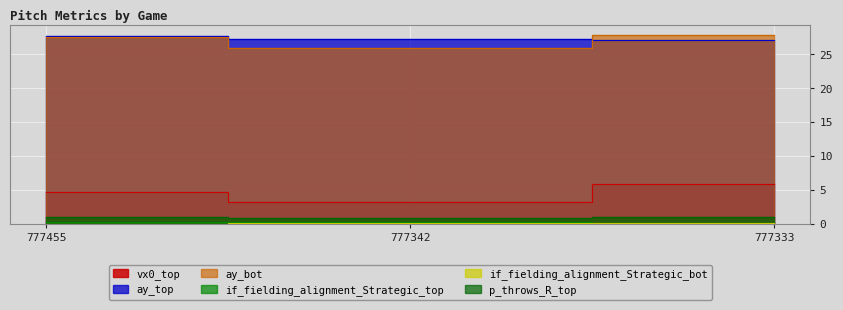

List the series in order of their peak value, highest first.

ay_bot, ay_top, vx0_top, p_throws_R_top, if_fielding_alignment_Strategic_top, if_fielding_alignment_Strategic_bot